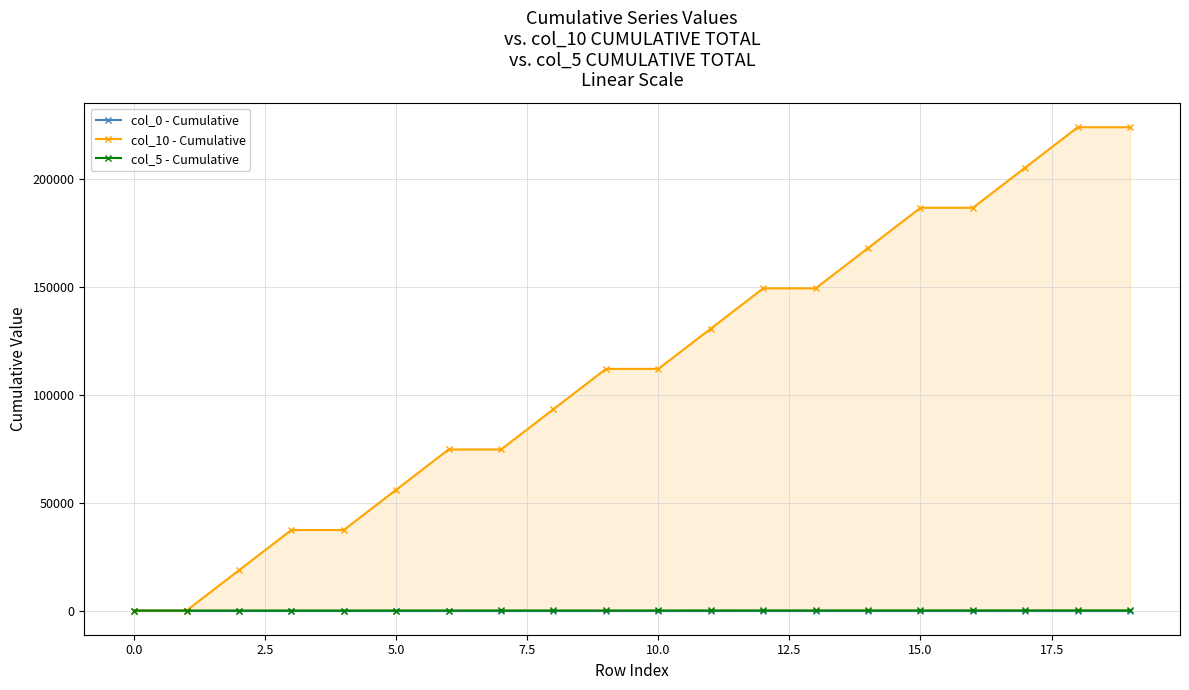

How many values in col_10 - Cumulative are above zero?

18